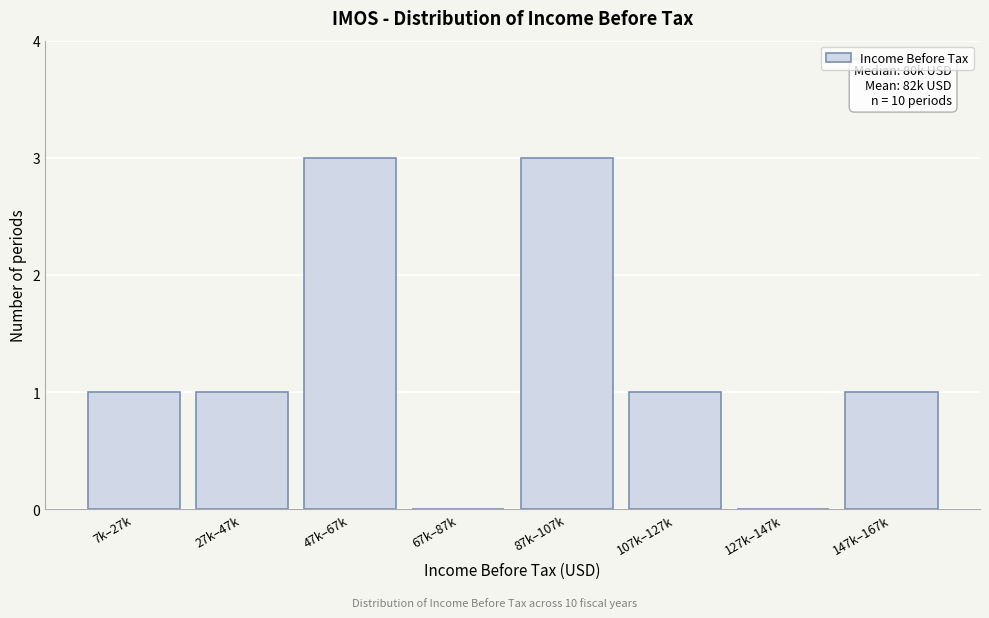

Reading right to left, transcribe all the data shown in this chart.

147k–167k=1	127k–147k=0	107k–127k=1	87k–107k=3	67k–87k=0	47k–67k=3	27k–47k=1	7k–27k=1